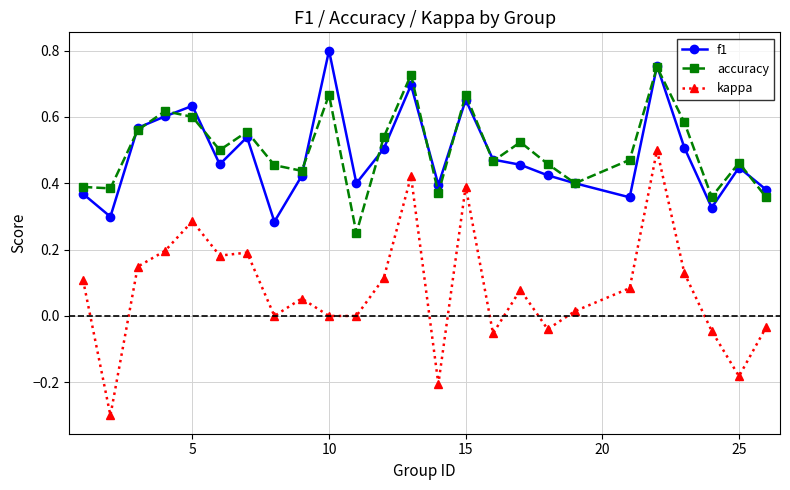

Which series has the largest range (max minus min)?

kappa